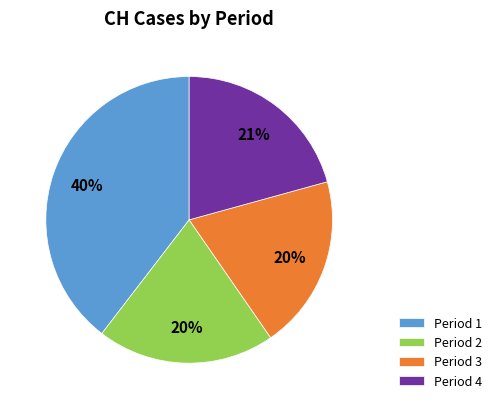

Which category has the biggest portion of the pie?

Period 1